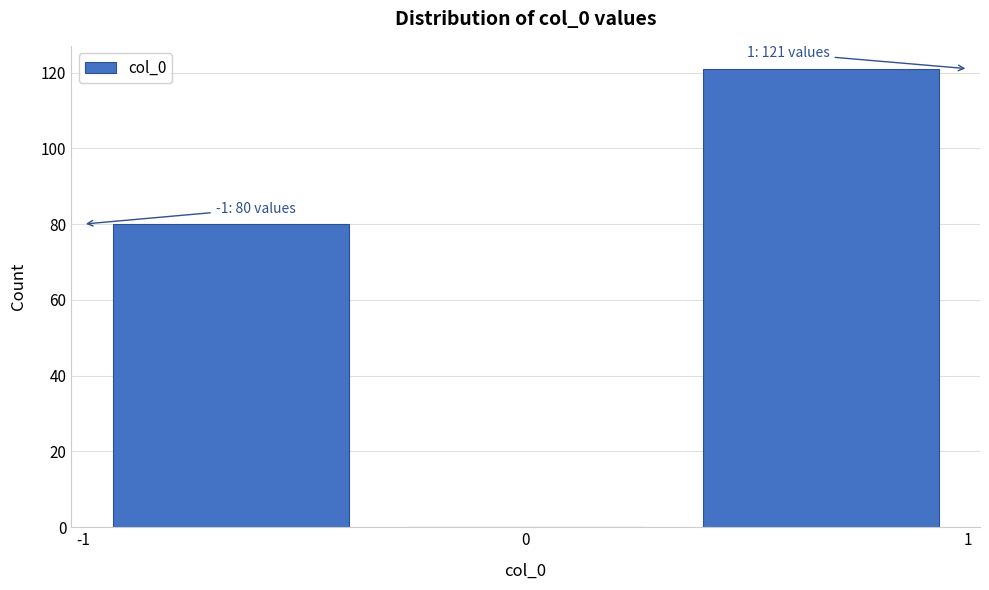

Over which range of the x-axis is the bar tallest?

0.3 to 1.0